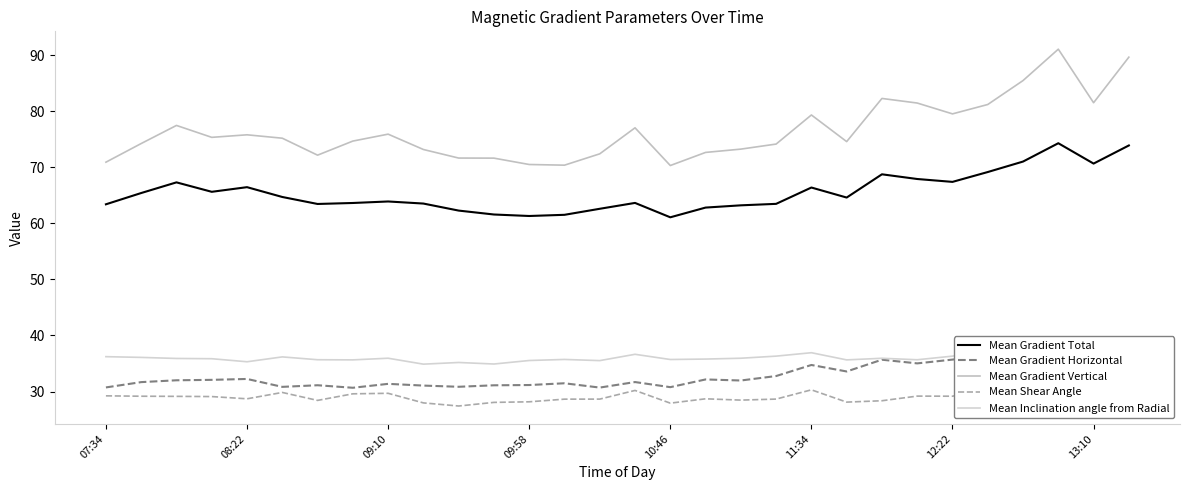

Does the chart display data point markers on the line(s)?

No